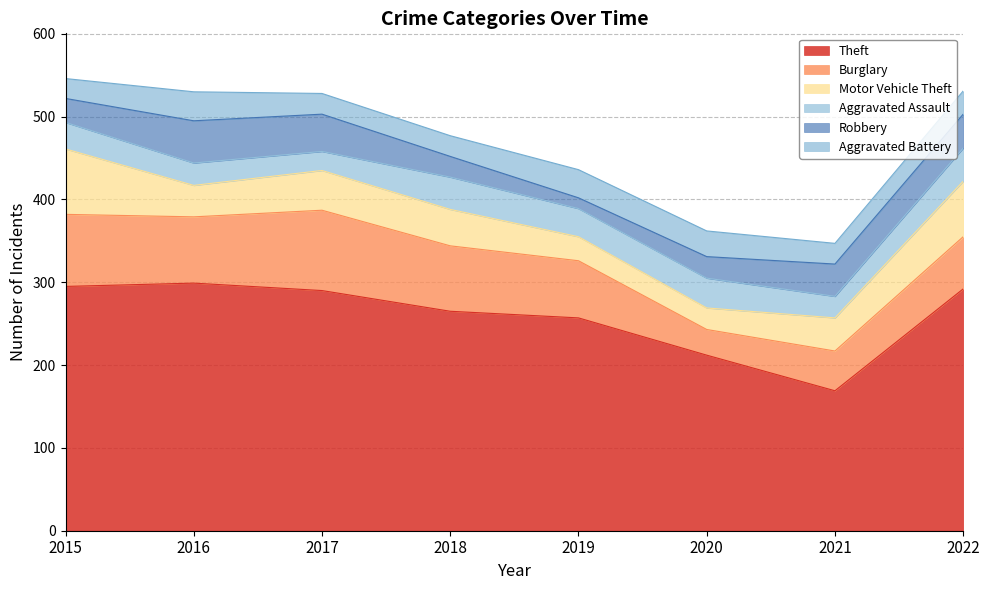

Is it true that Aggravated Battery equals 25 at 2017?

True